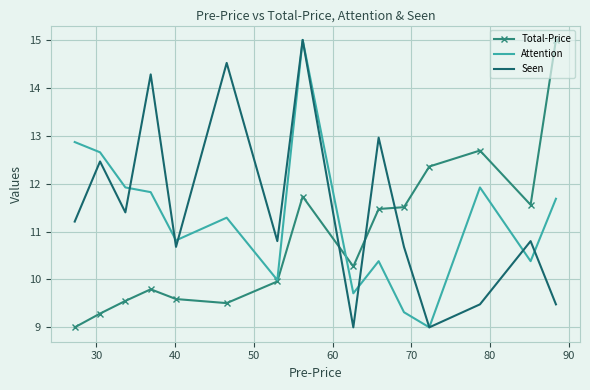

How many interior local peaks does the Seen series have?

6